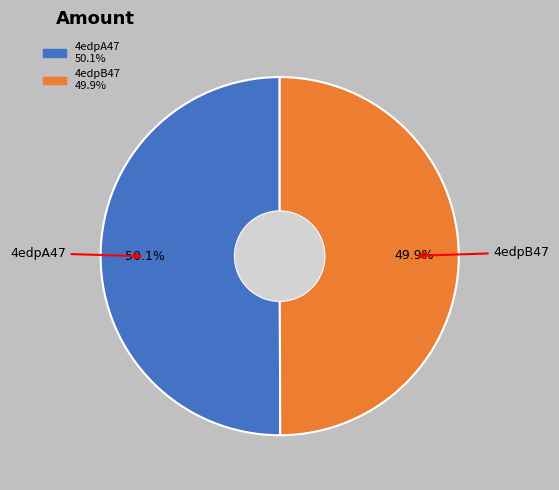

The 4edpB47 slice represents 50% of the pie. True or false?

True